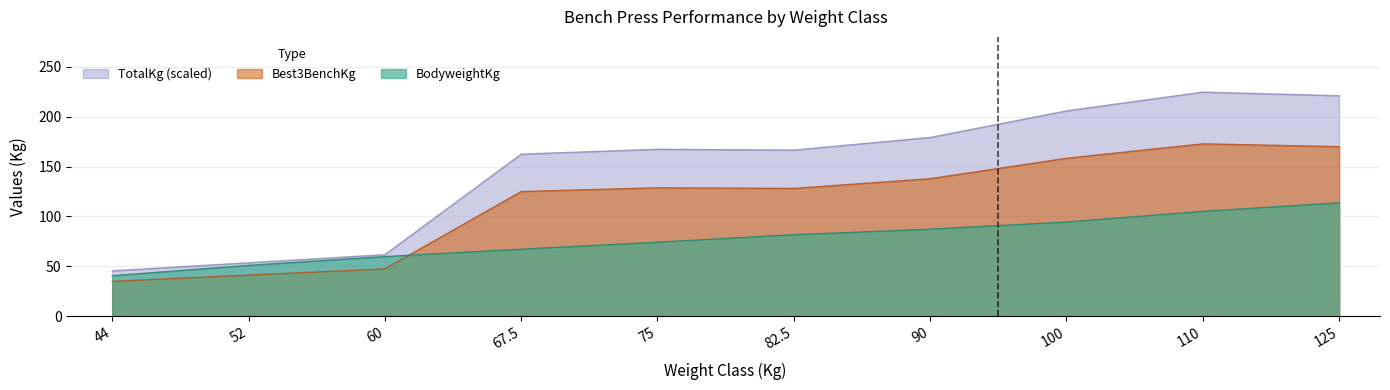

What is the average value of the BodyweightKg series?

77.5